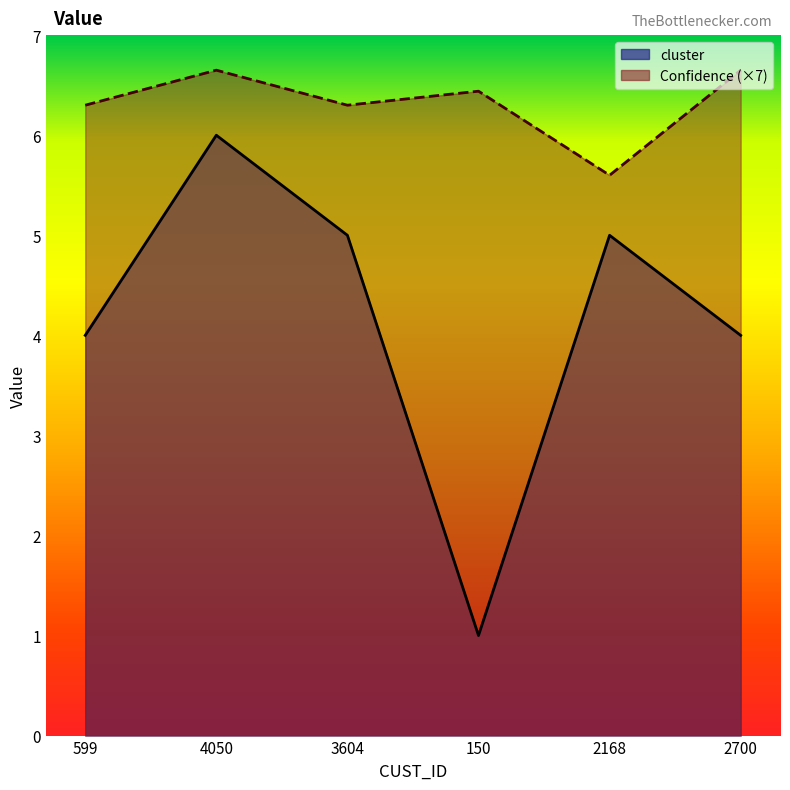

True or false: cluster has a value of 5.9 at 2700.

False